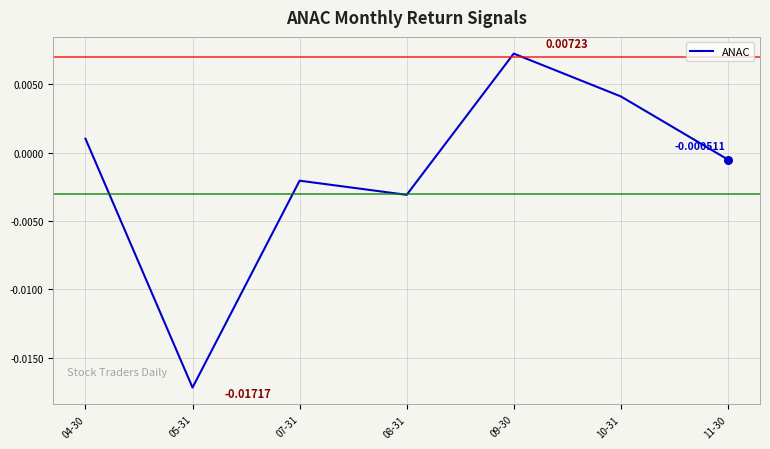

Which has a higher value, 11-30 or 04-30?

04-30